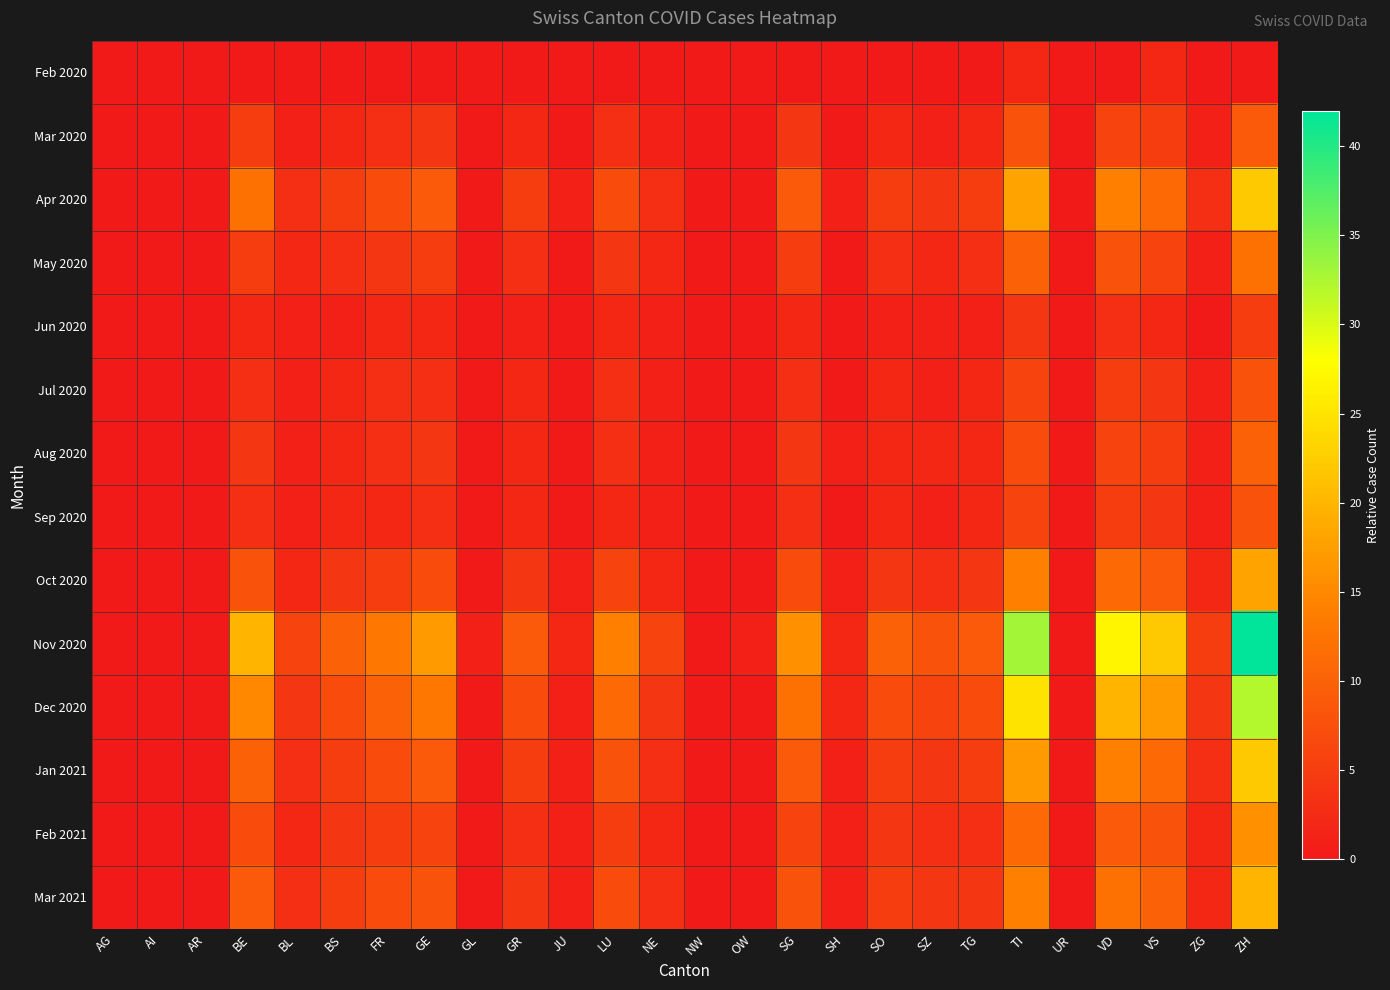

List the series in order of their peak value, highest first.

Nov 2020, Dec 2020, Apr 2020, Jan 2021, Mar 2021, Oct 2020, Feb 2021, May 2020, Aug 2020, Mar 2020, Jul 2020, Sep 2020, Jun 2020, Feb 2020